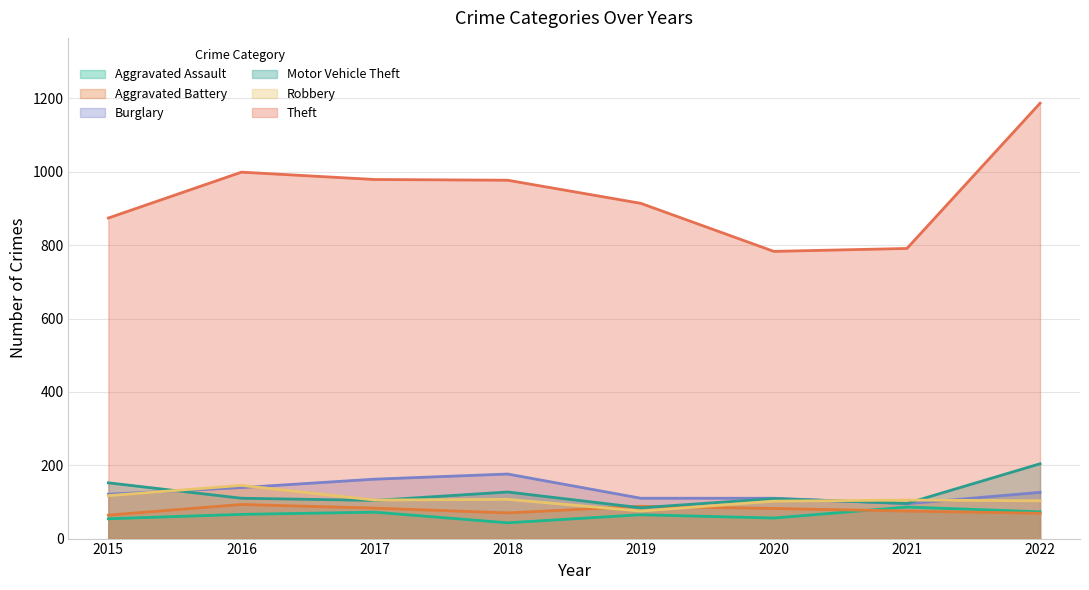

What is the average value of the Burglary series?

130